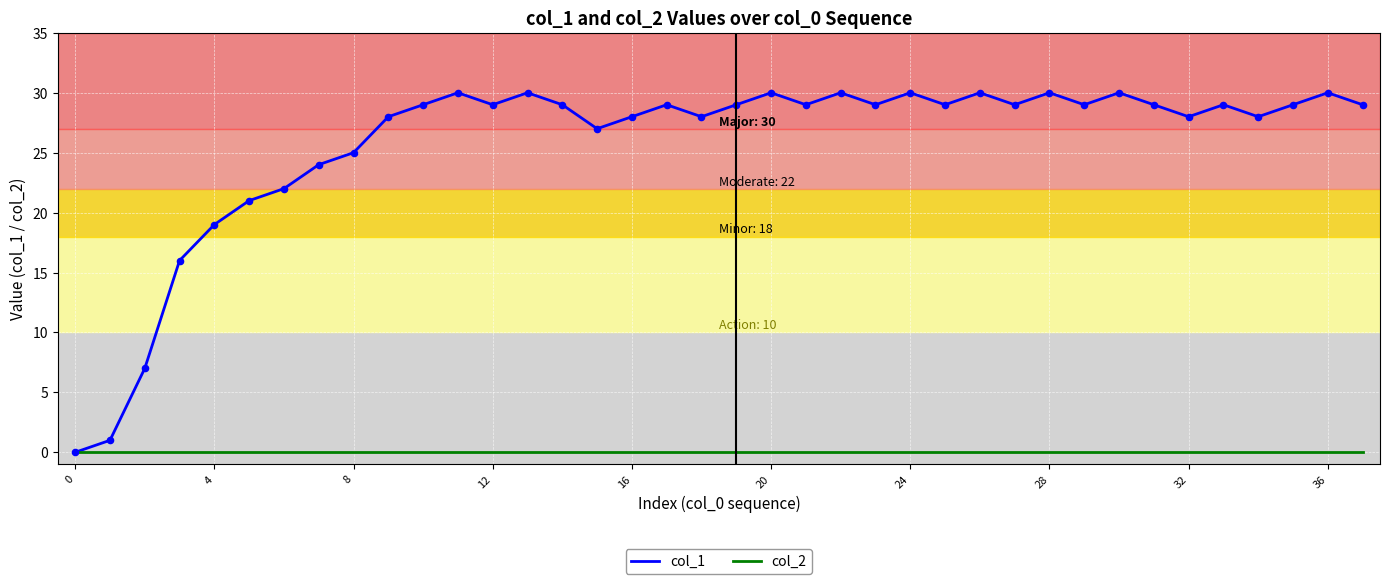

Which series has the largest total across all categories?

col_1